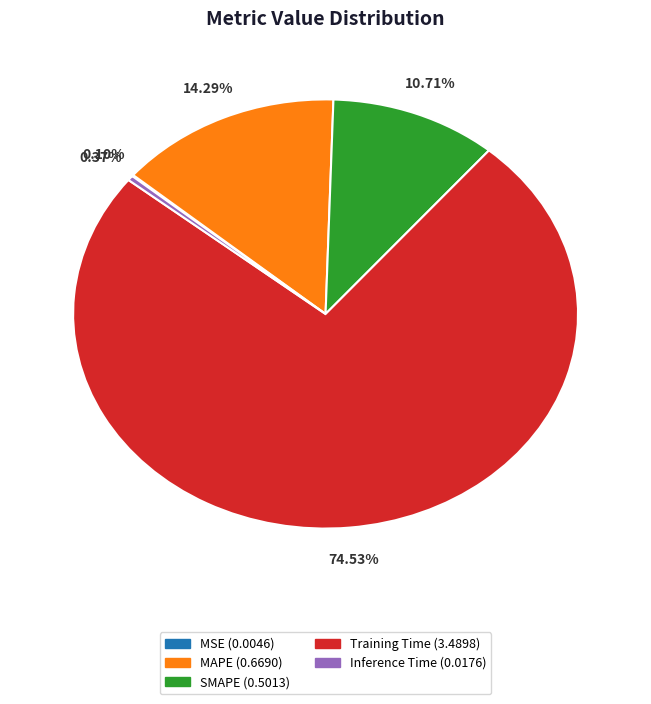

Combined, do SMAPE and MAPE account for over 50%?

No